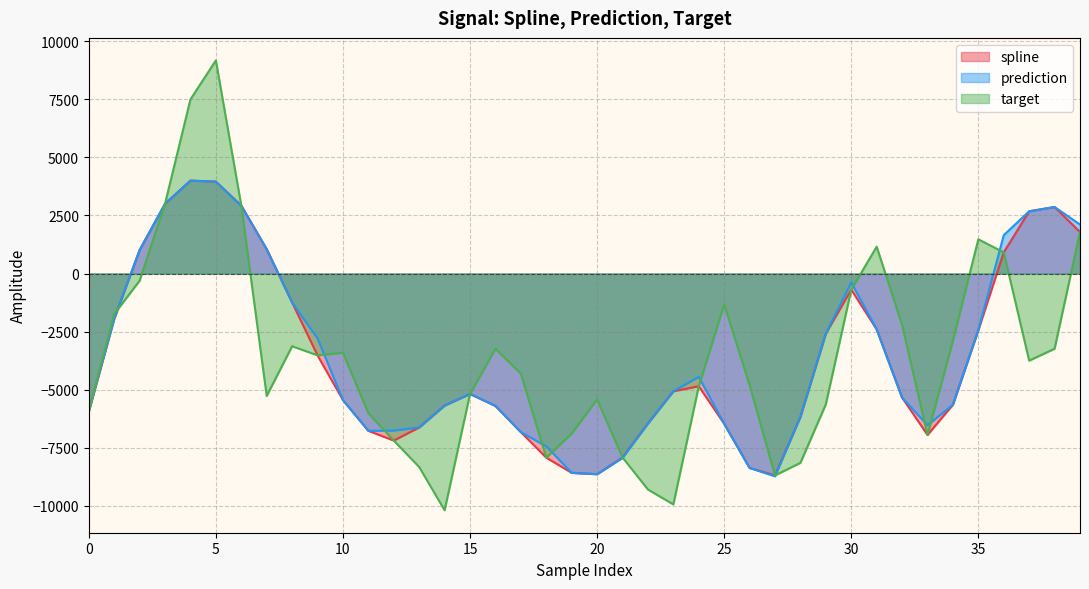

Where is prediction nearest to the value -2363?

31